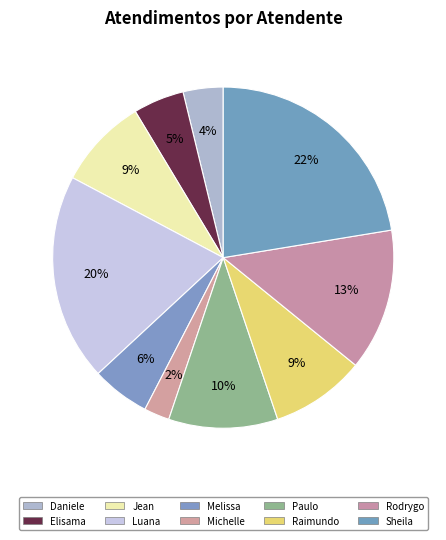

How many segments does this pie chart have?

10